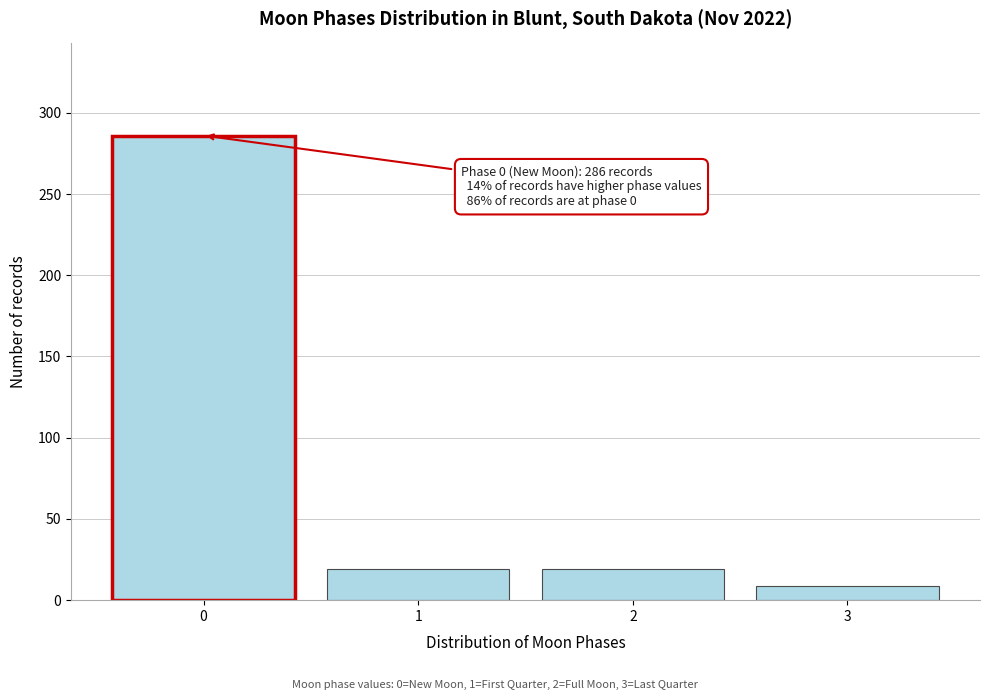

Reading right to left, what are all the values shown in this chart?

3=9	2=19	1=19	0=286